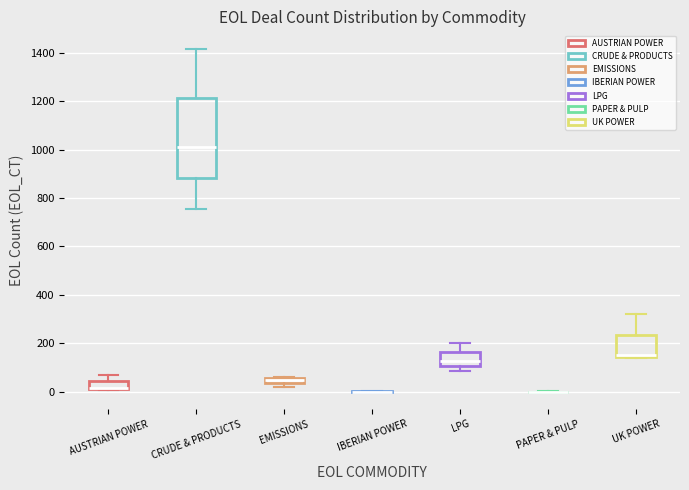

Which box is the tallest, from its lower edge to its upper edge?

CRUDE & PRODUCTS